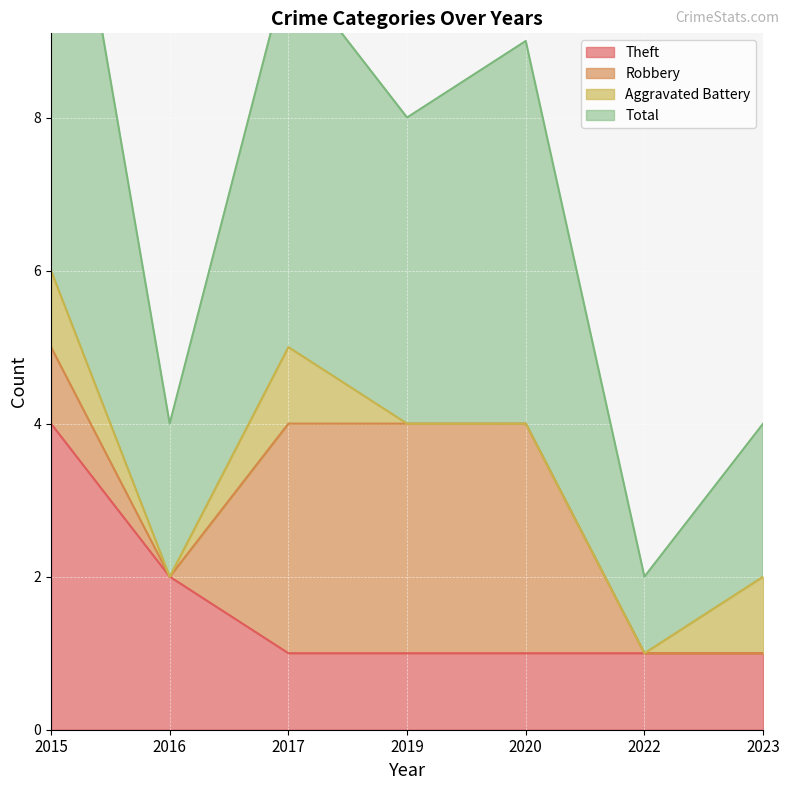

What is the sum of the Total values at 2020 and 2017?

19